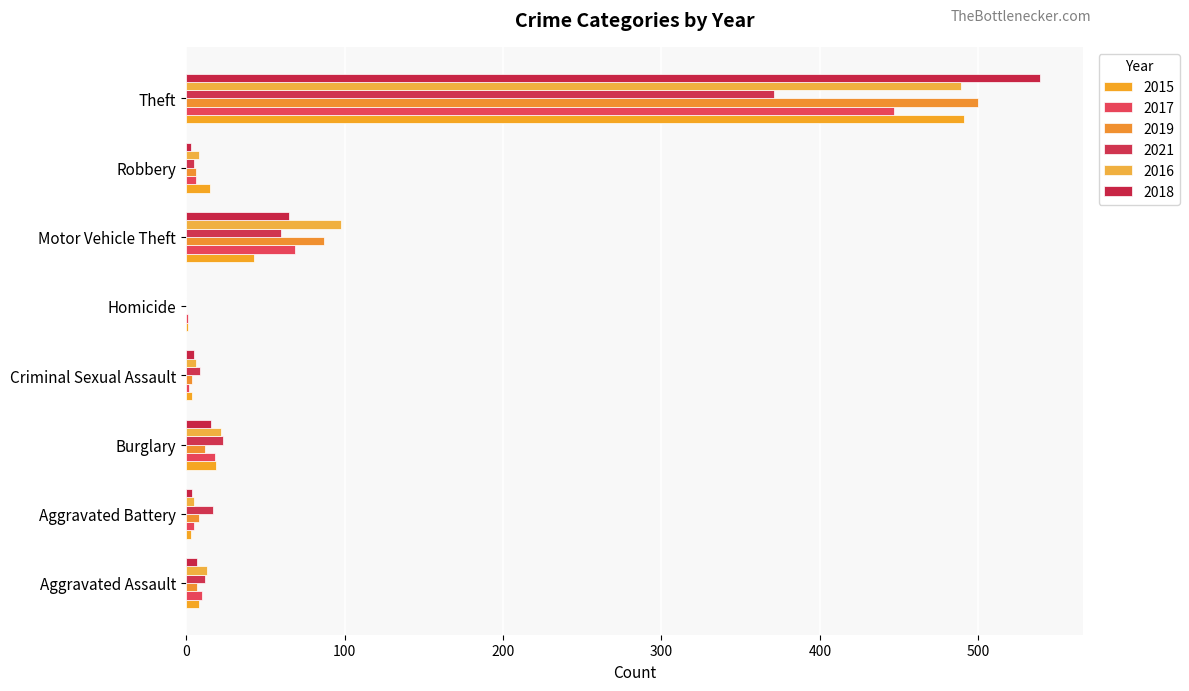

Where does the 2019 series first go above 8?

Burglary